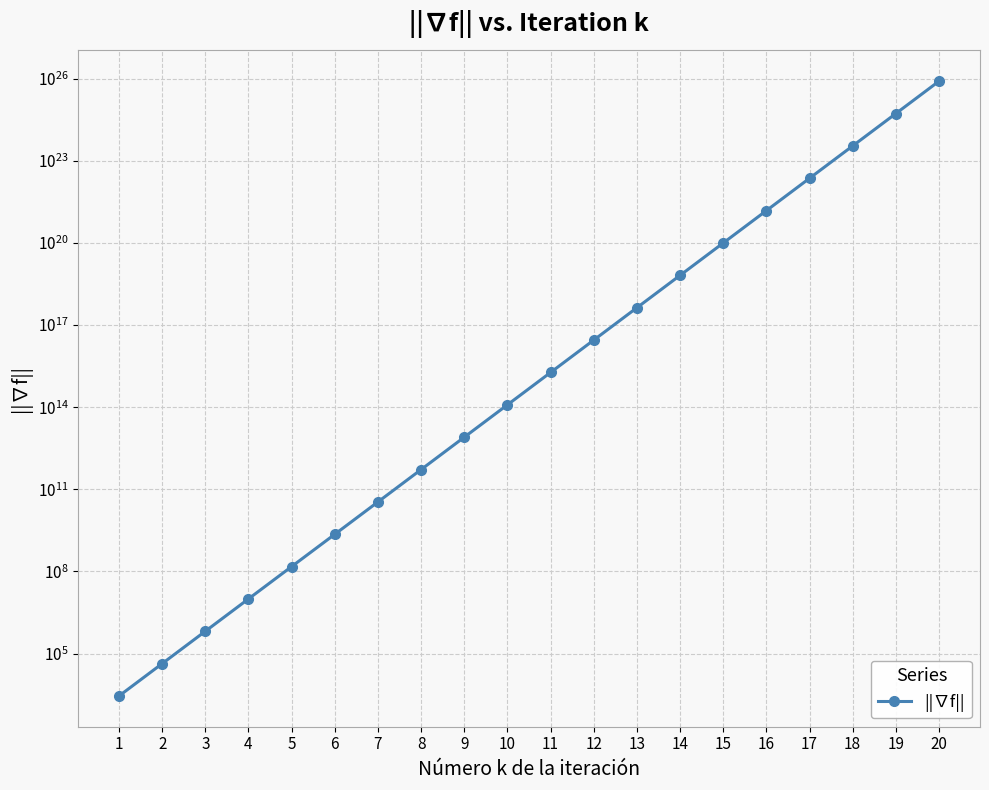

Read the value at 14.

6498983547283520512.0